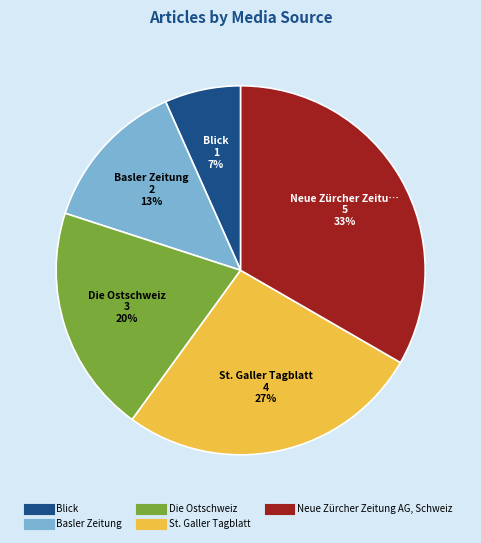

The Die Ostschweiz slice represents 7% of the pie. True or false?

False